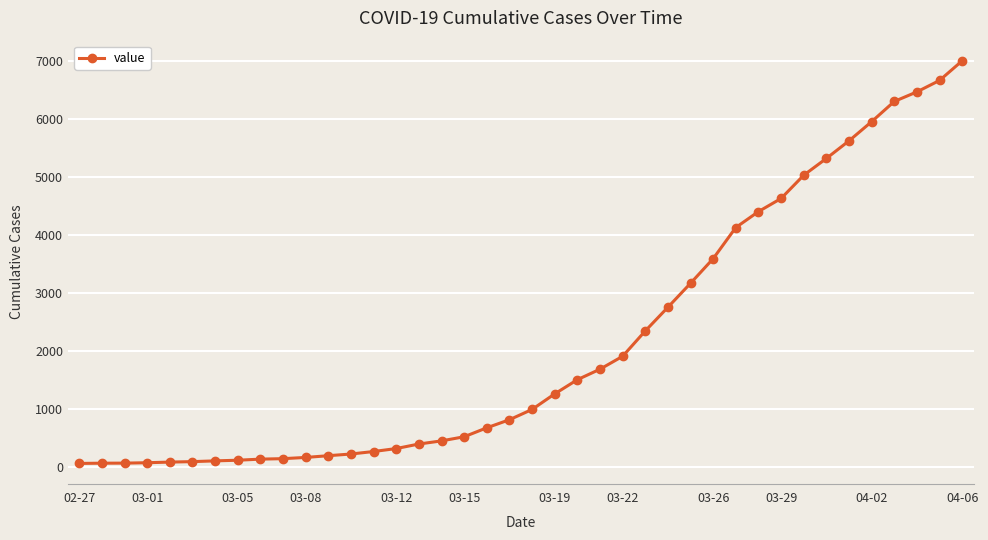

What is the sum of all values?

85677